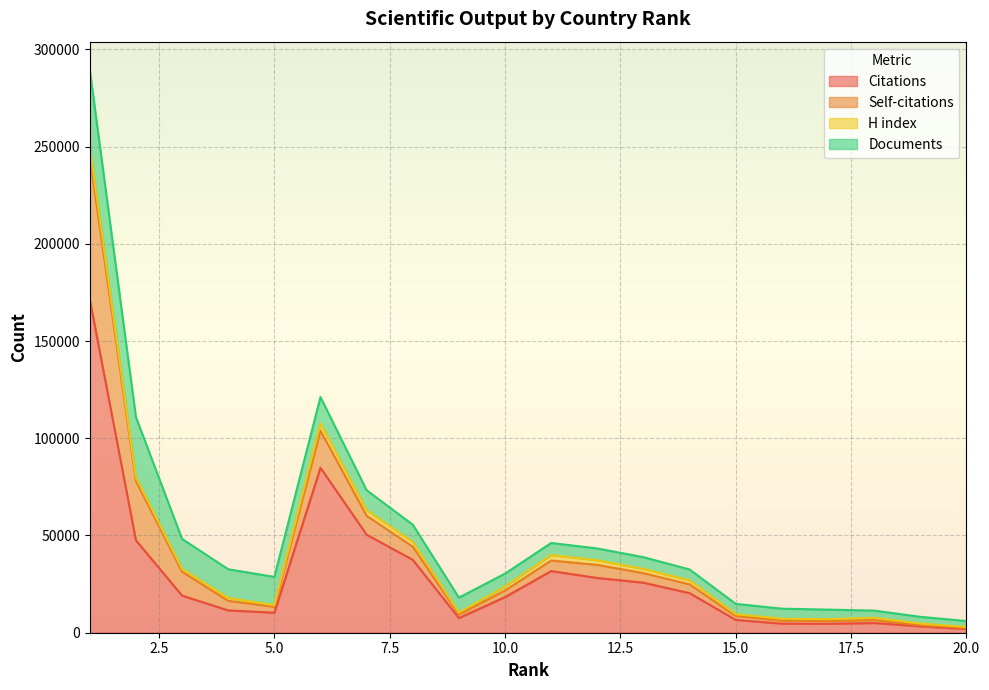

What is the highest value of the Citations series?

171369